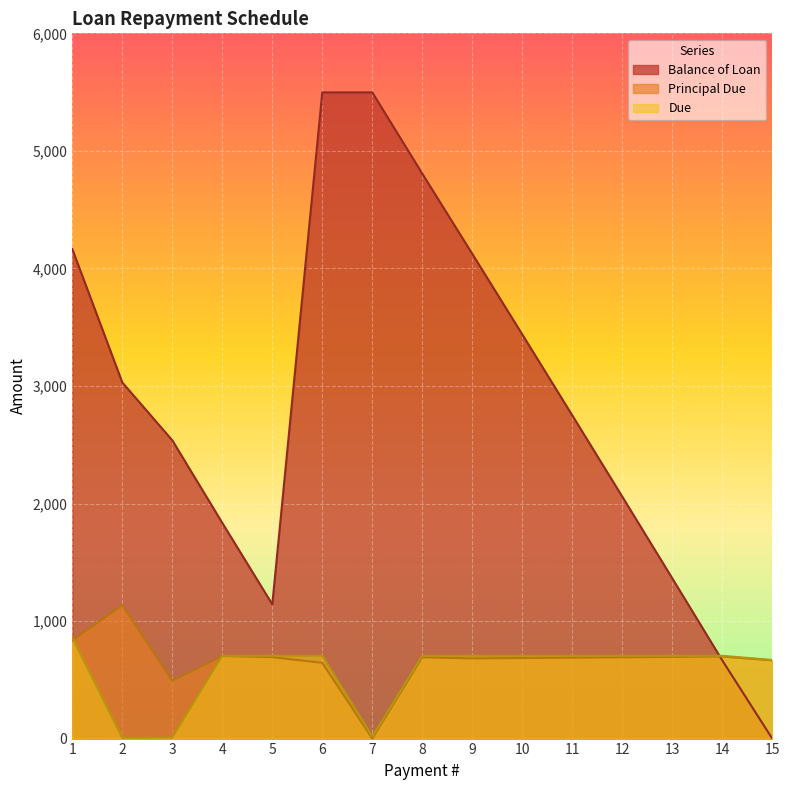

What is the spread (max minus min) of values at 15?

668.6